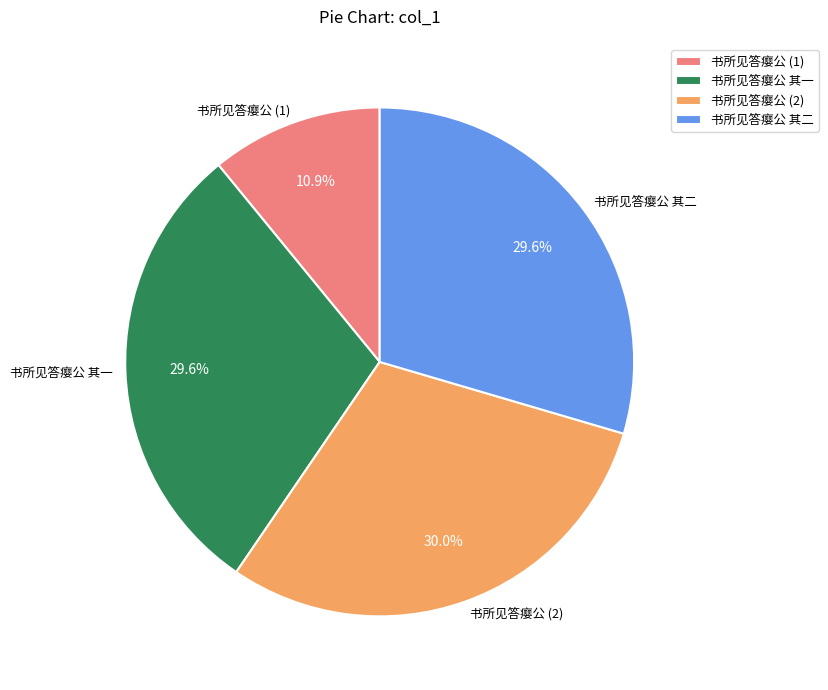

How many slices are in this pie chart?

4